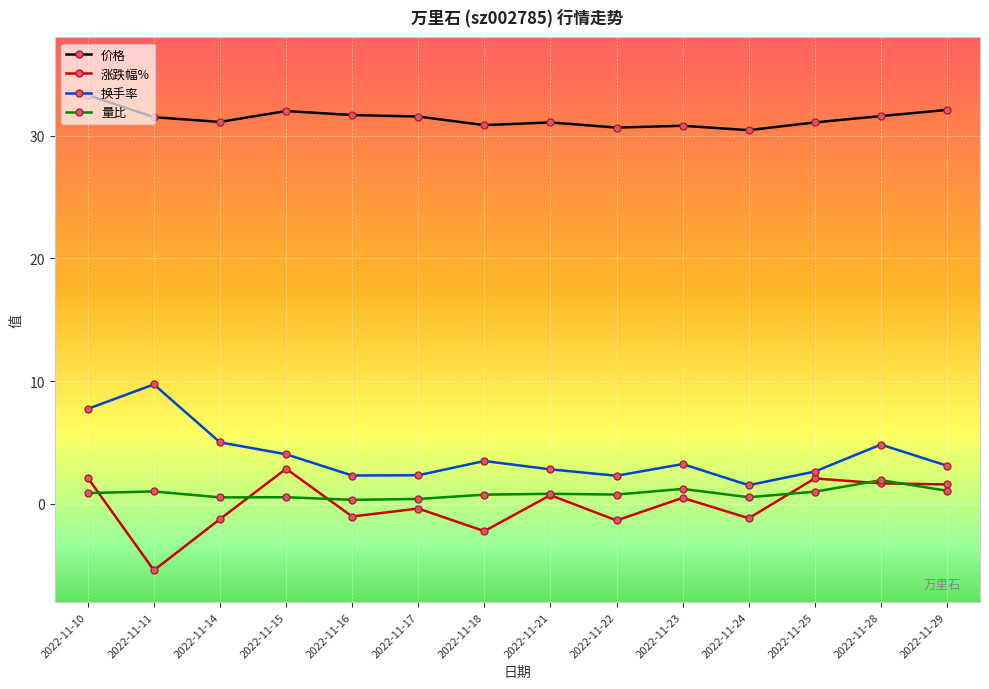

True or false: 量比 has more than 1 interior local peaks.

True